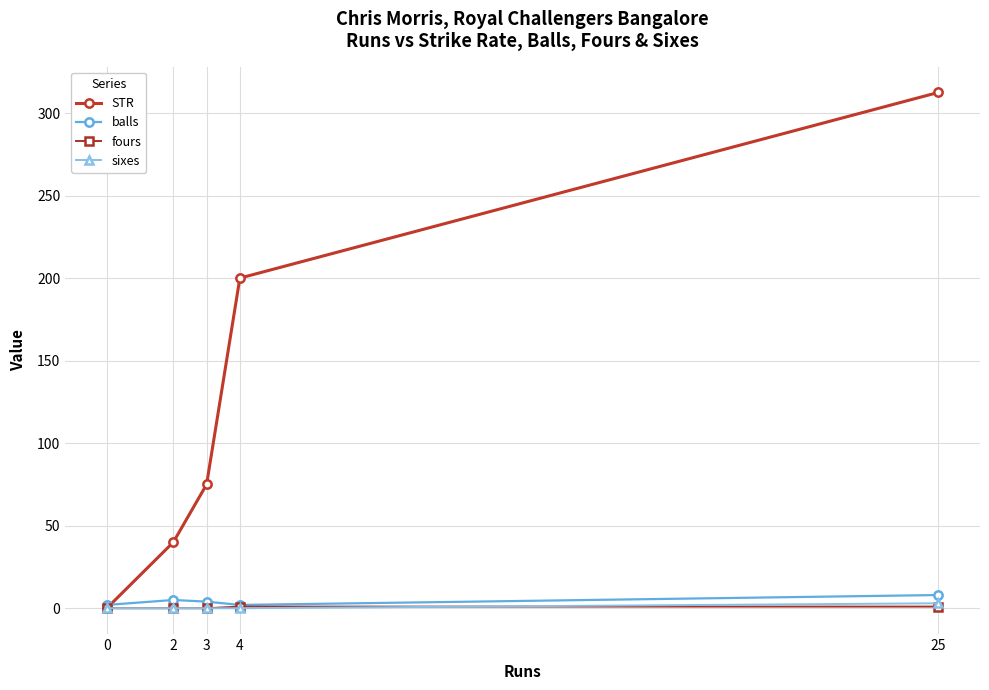

Does the chart display data point markers on the line(s)?

Yes